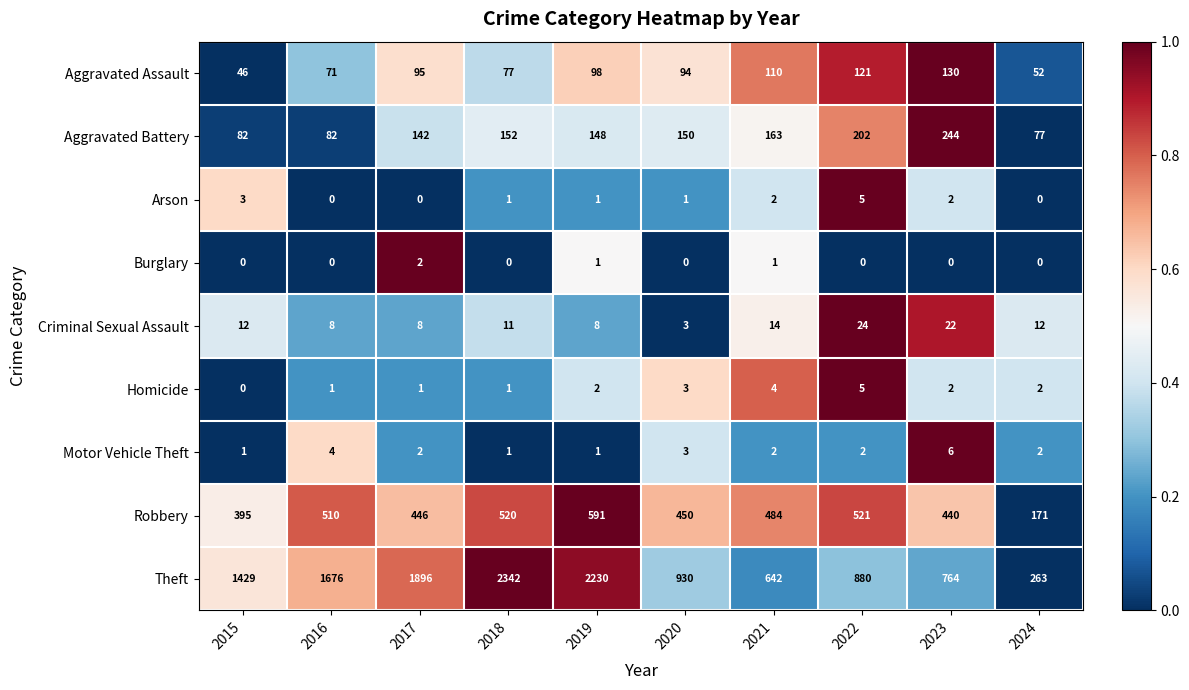

What is the difference between the highest and lowest values at 2024?

263